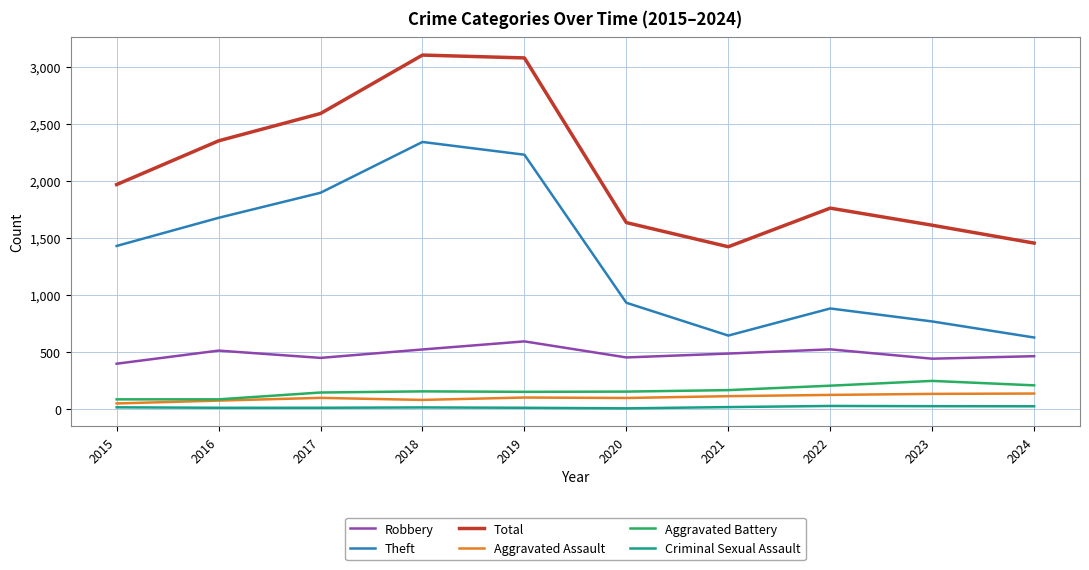

How many interior local valleys does the Theft series have?

1